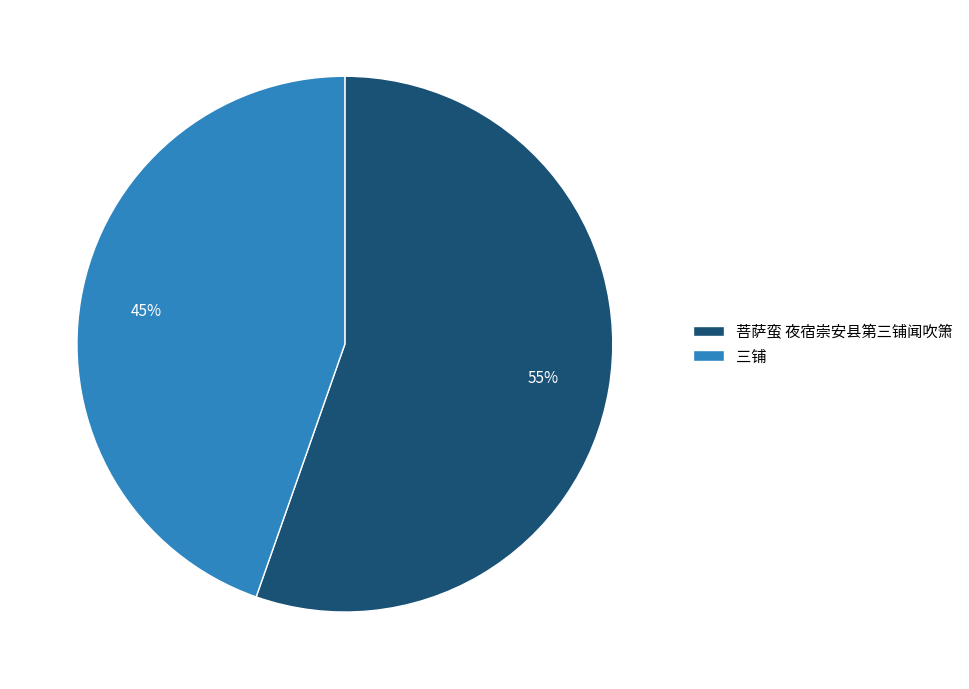

What percentage is the 三铺 slice, to the nearest percent?

45%